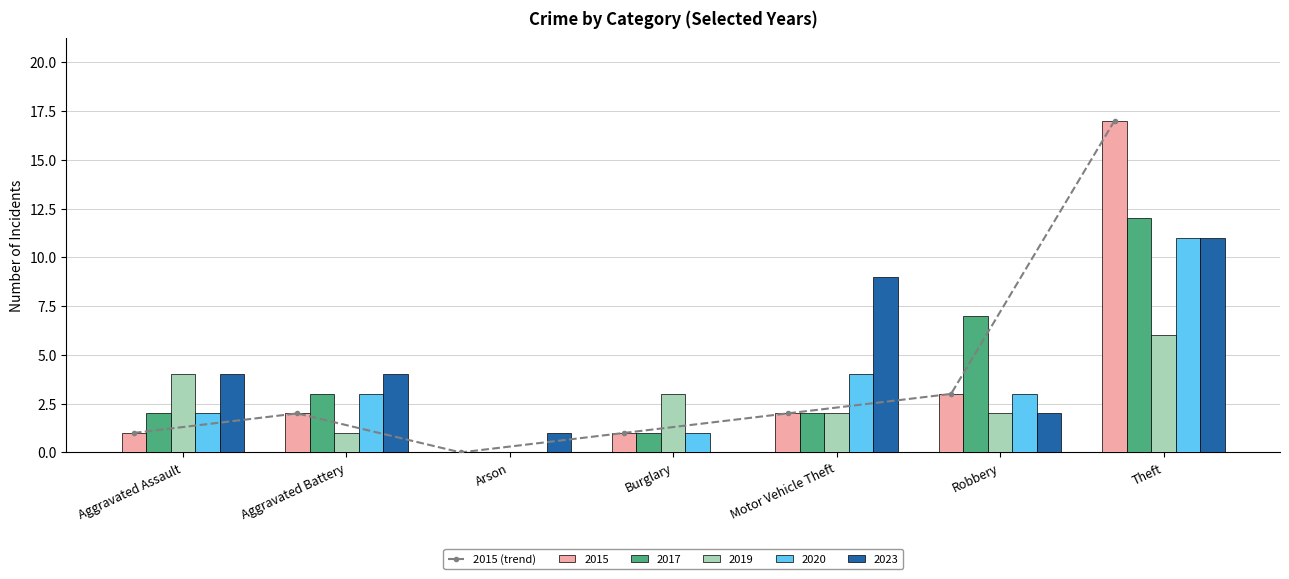

The chart shows a value of 5 at Robbery. True or false?

False